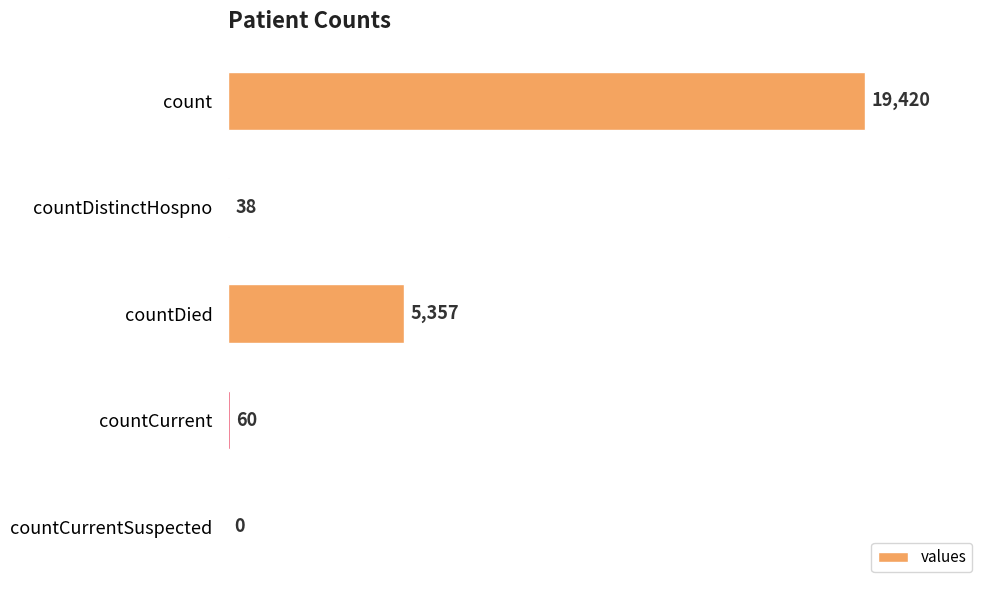

What value does the data have at countCurrent?

60